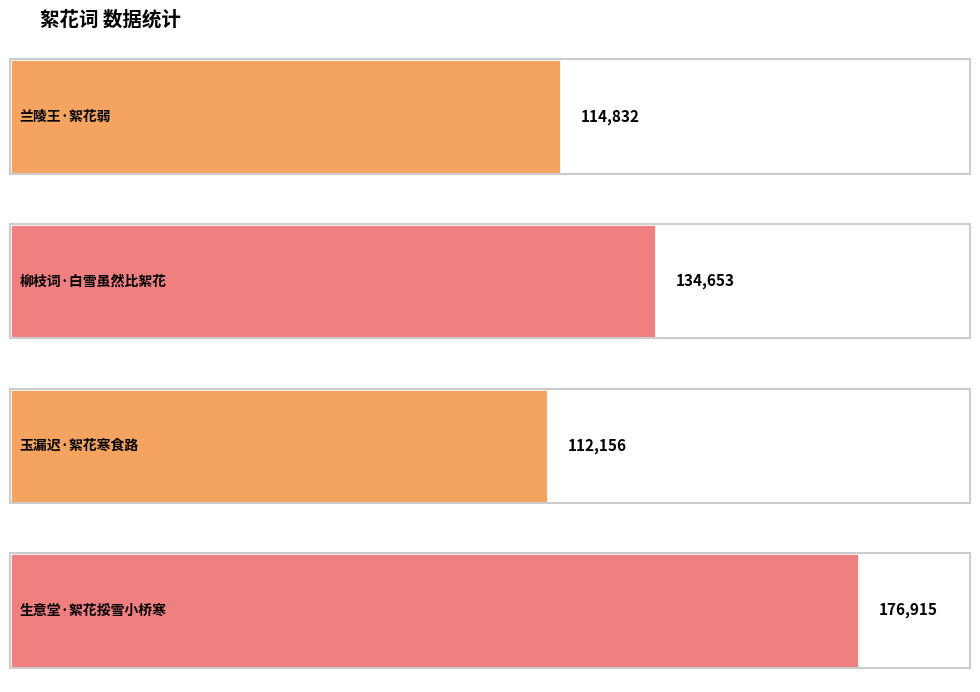

Reading left to right, transcribe all the data shown in this chart.

114832	134653	112156	176915